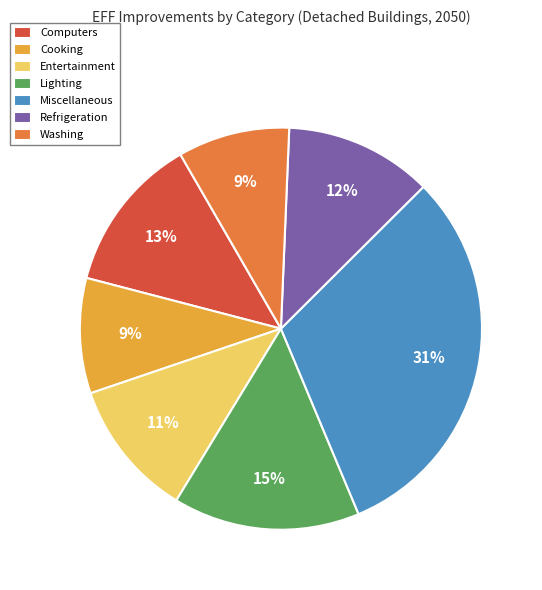

Is there any slice that represents more than half of the pie?

No